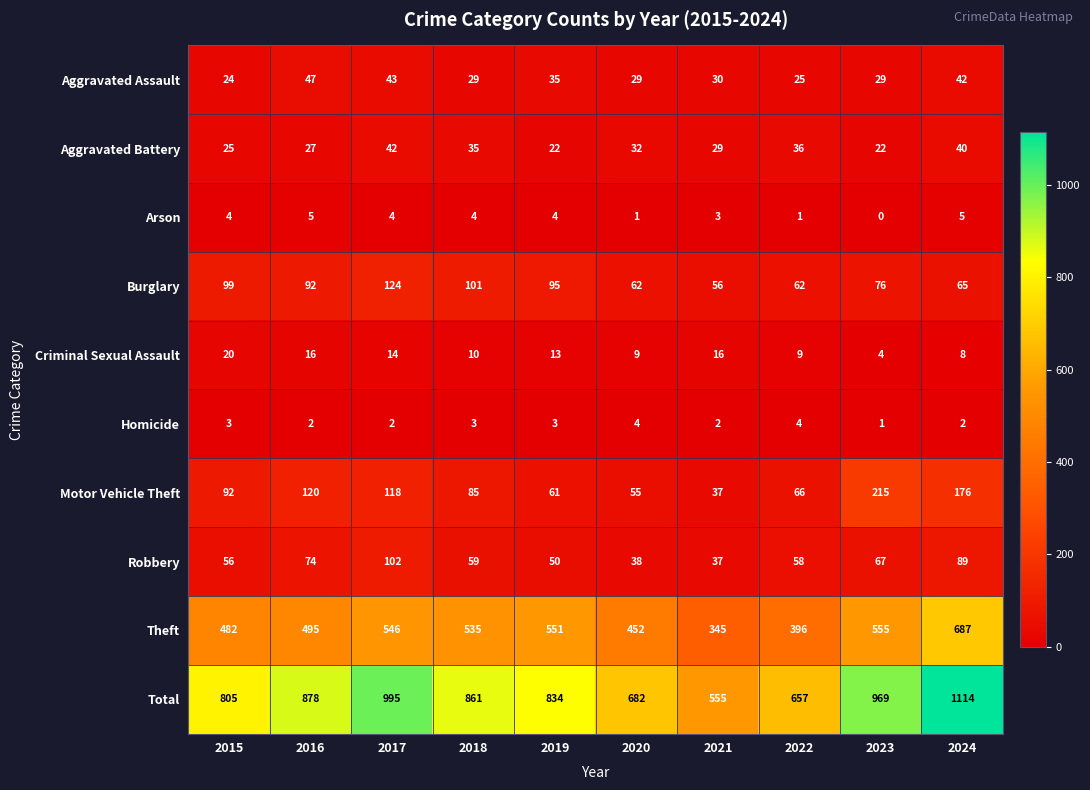

What is the spread (max minus min) of values at 2015?

802